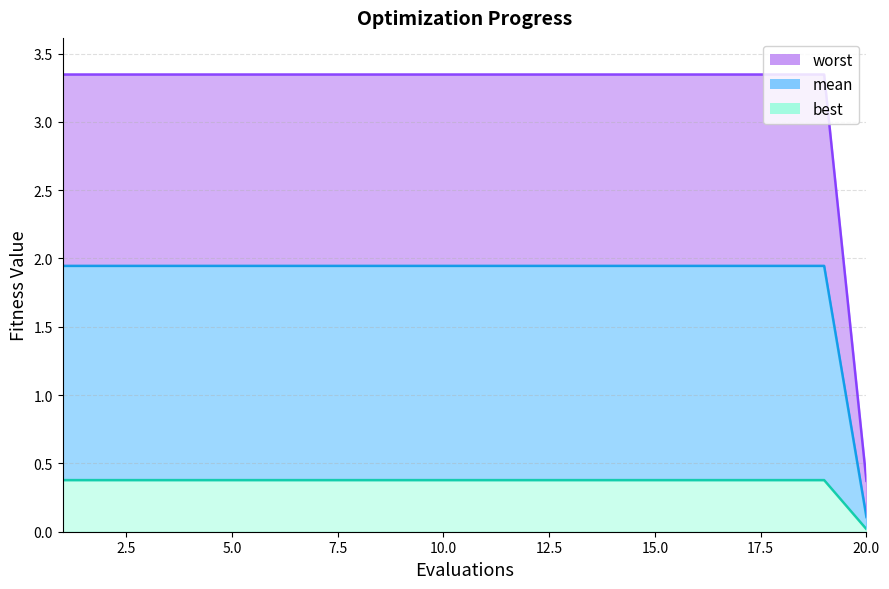

Which category has the lowest value in the mean series?

20